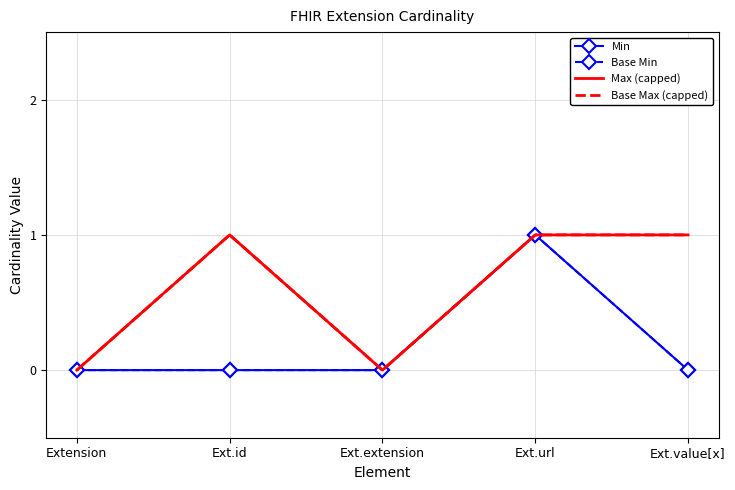

True or false: Base Min and Base Max (capped) intersect in this chart.

False